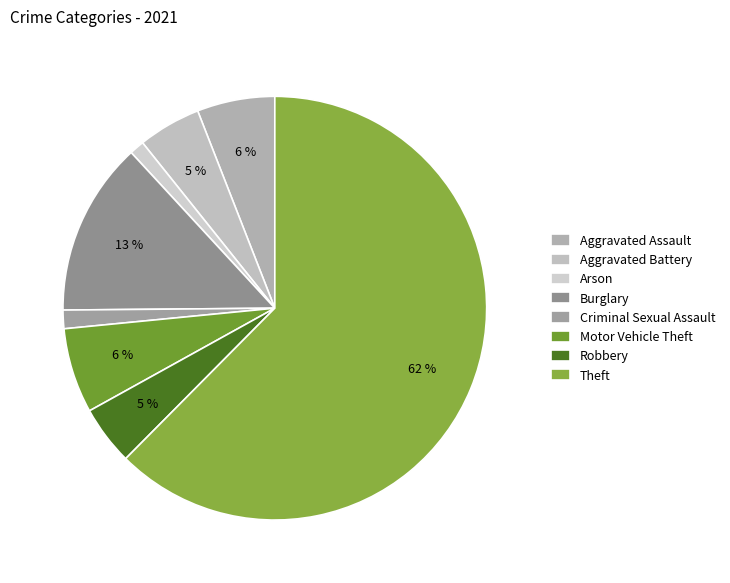

How many slices are in this pie chart?

8